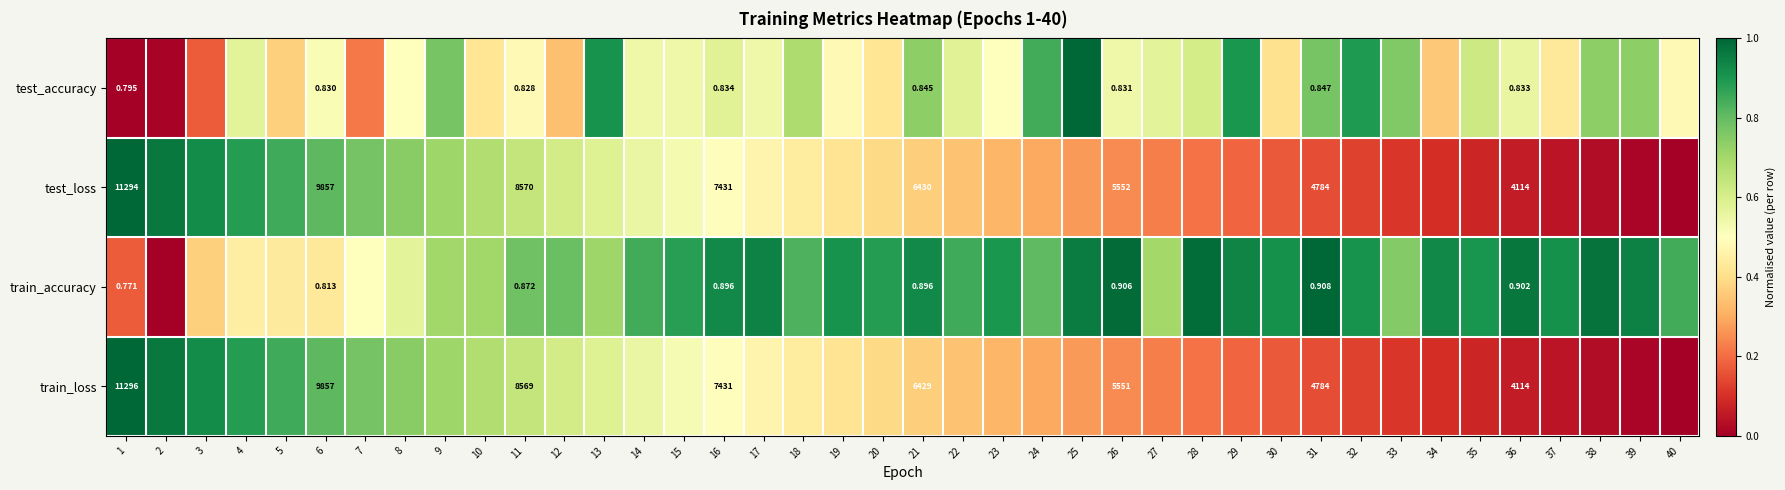

At which category is the sum across all series the highest?

9